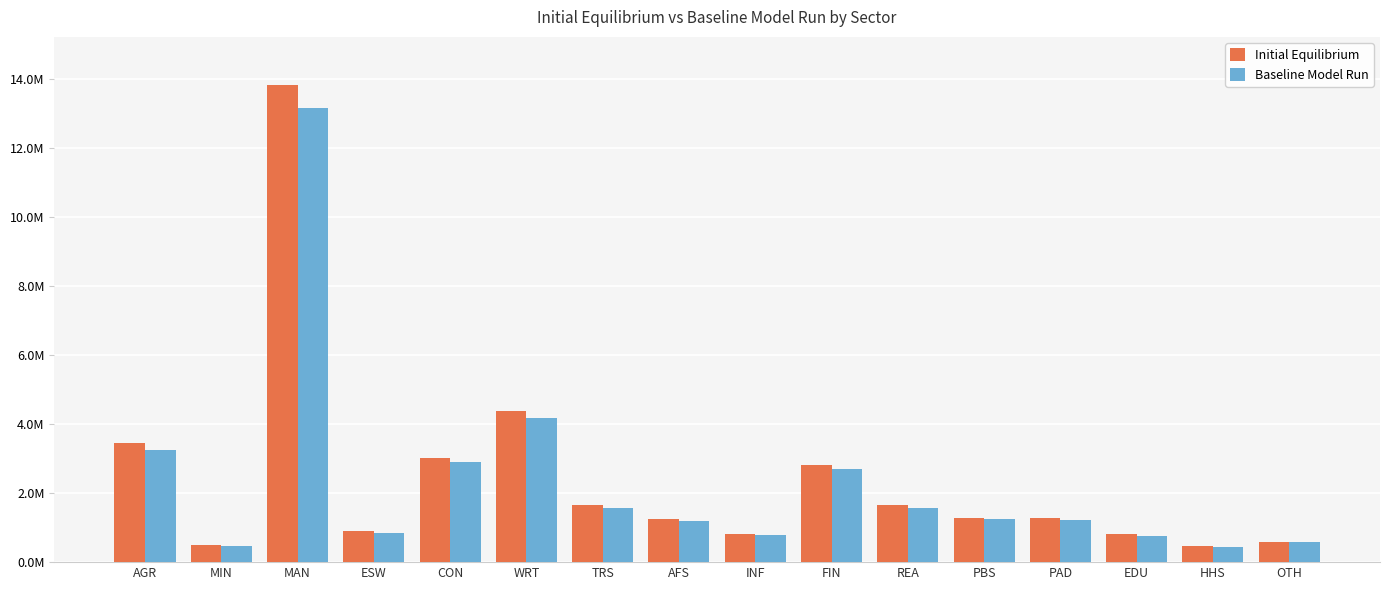

What are all the series names shown in the legend?

Initial Equilibrium, Baseline Model Run